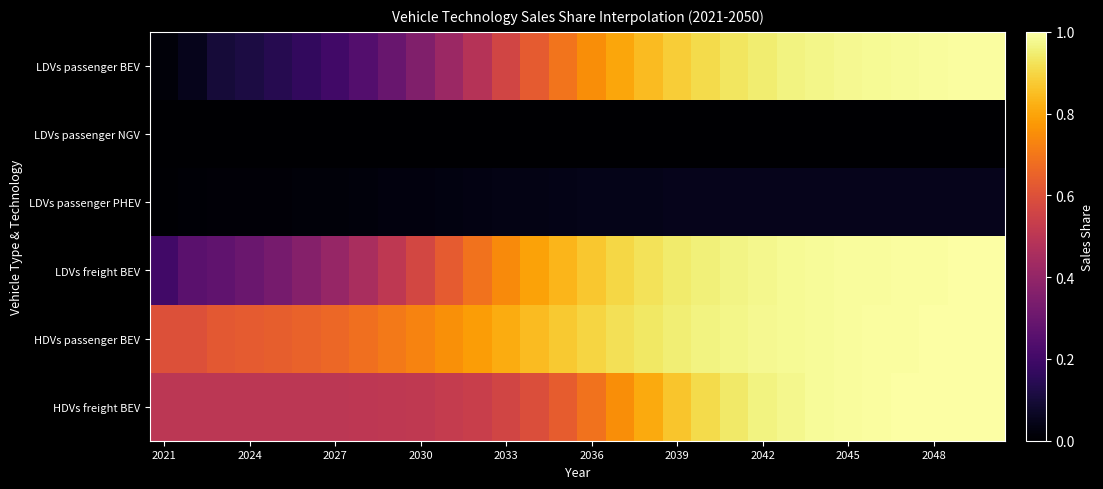

Which series has the widest spread of values?

LDVs passenger BEV